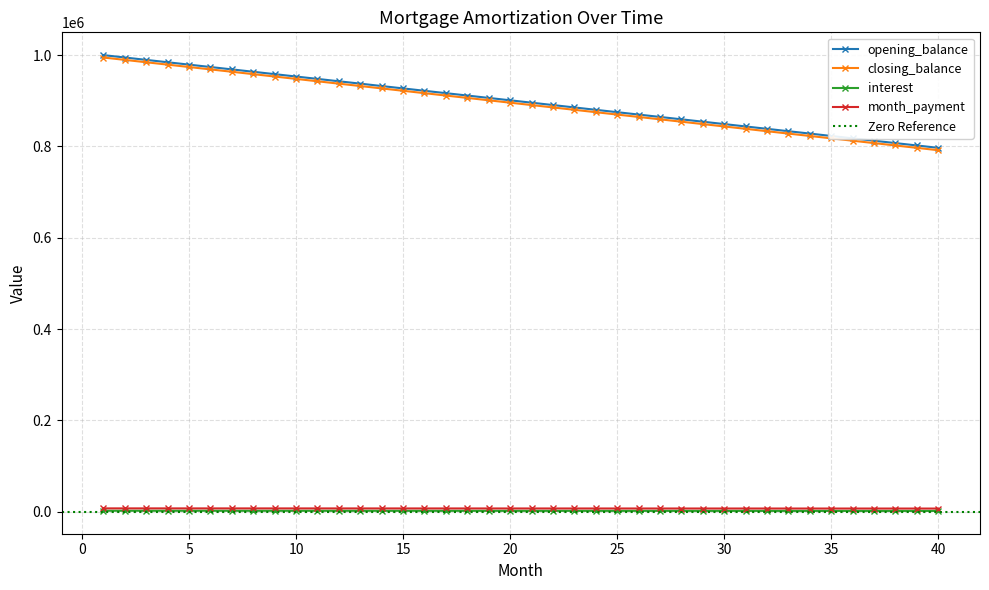

Read the opening_balance value at 28.

859375.0